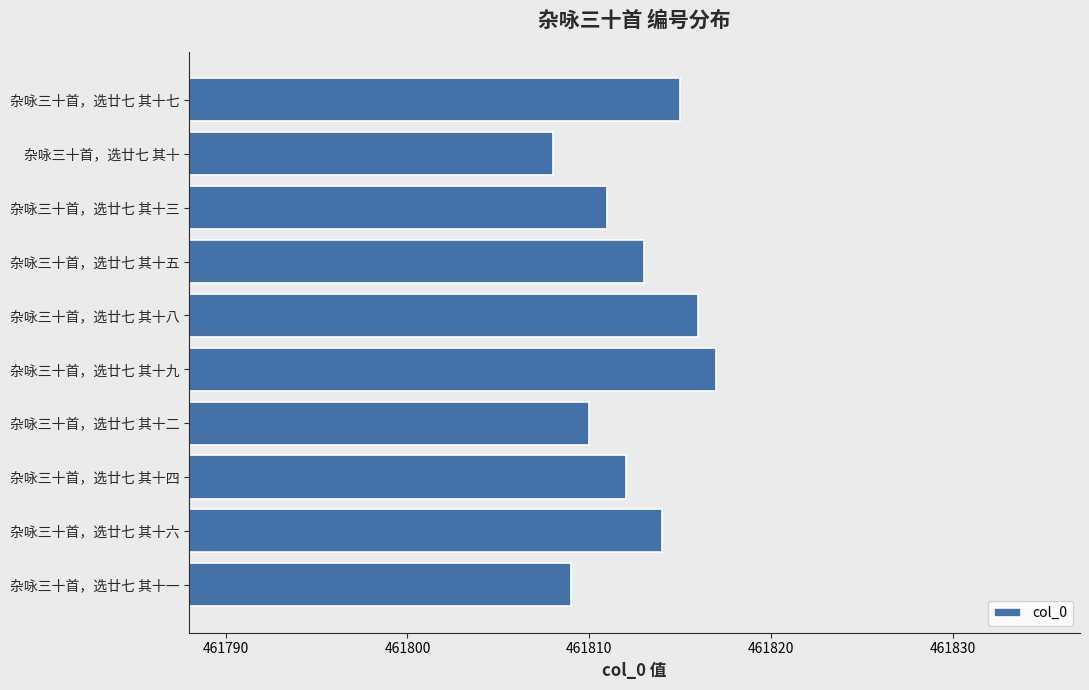

Which category has the highest value across all series?

杂咏三十首，选廿七 其十九